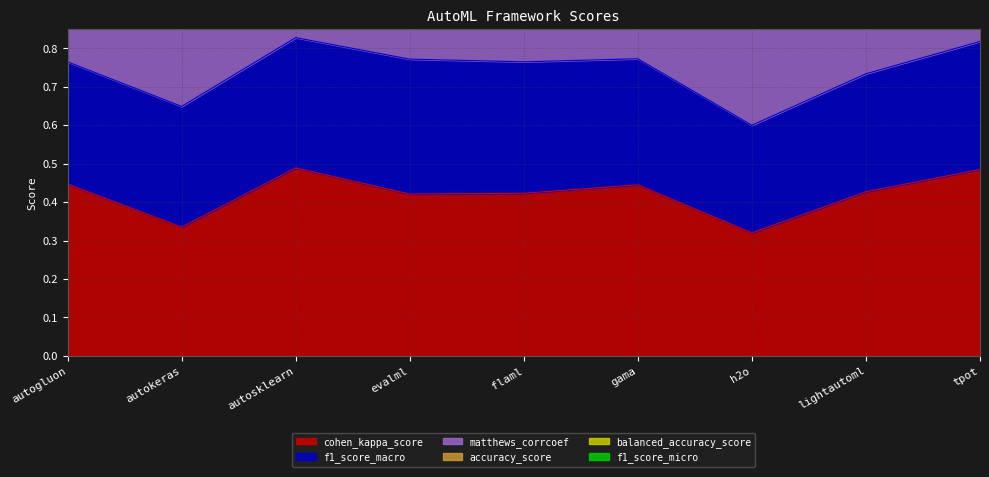

The cohen_kappa_score series shows 0.5 at autokeras. True or false?

False